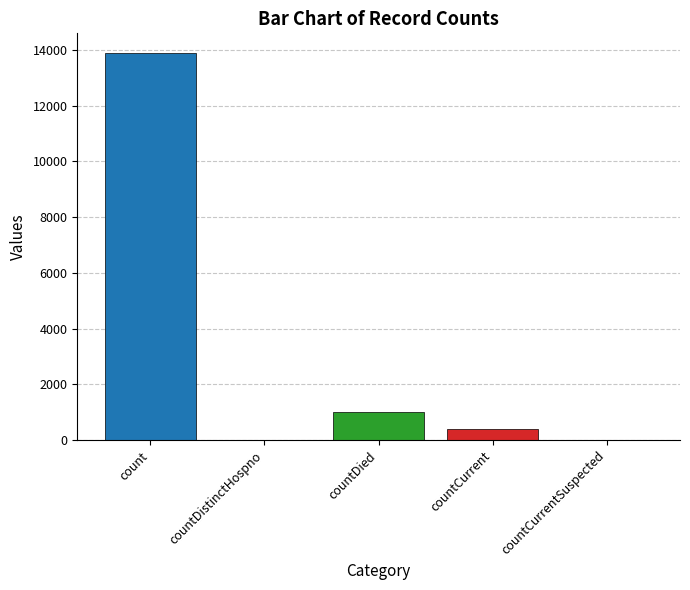

Is it true that the value at countDistinctHospno is 0?

True